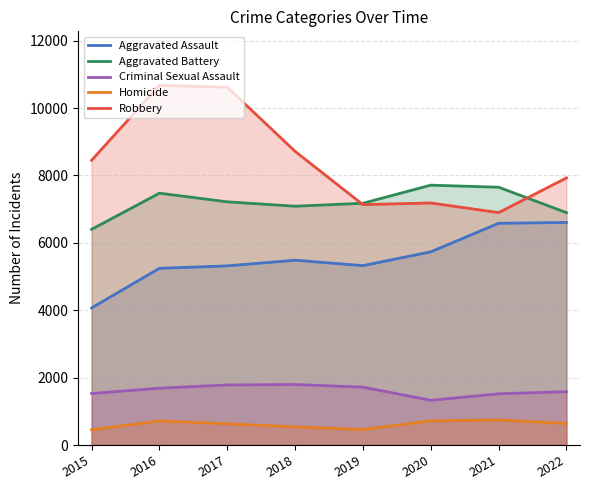

Rank the series at 2019 from lowest to highest value.

Homicide, Criminal Sexual Assault, Aggravated Assault, Robbery, Aggravated Battery